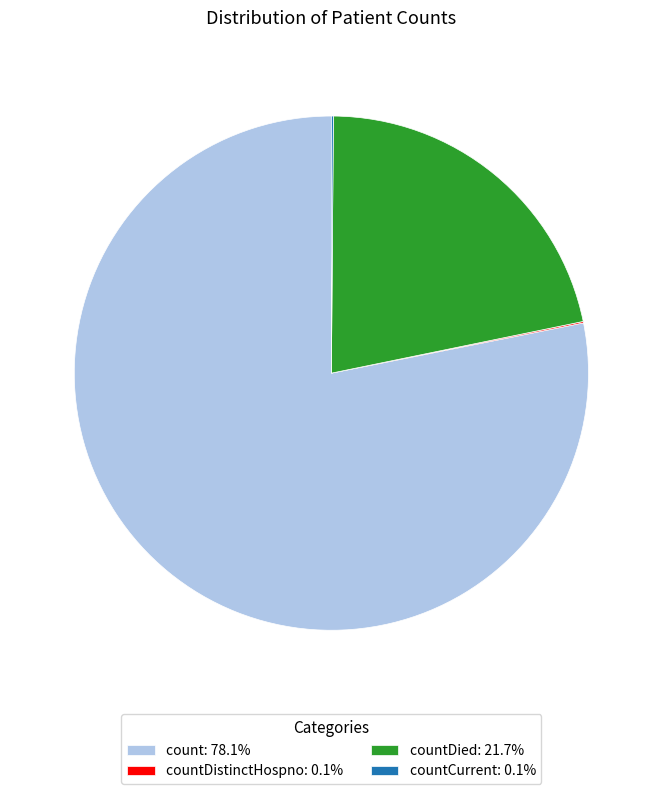

Approximately how many times larger is the value at countDied: 21.7% compared to count: 78.1%?

0.3